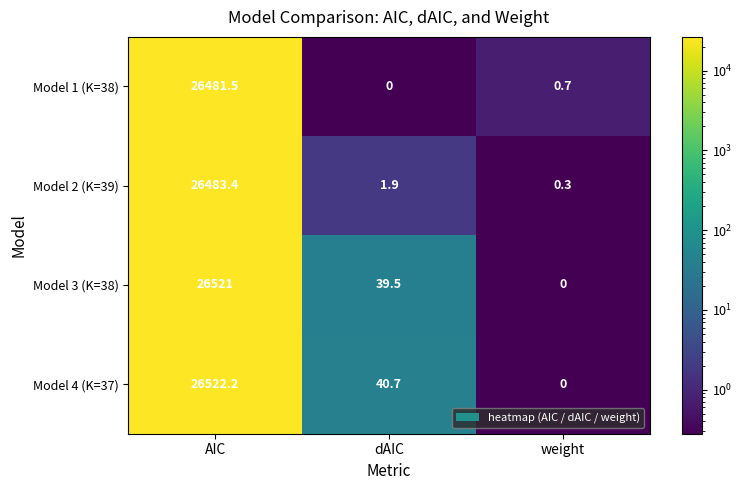

What is the highest value of the Model 4 (K=37) series?

26522.2